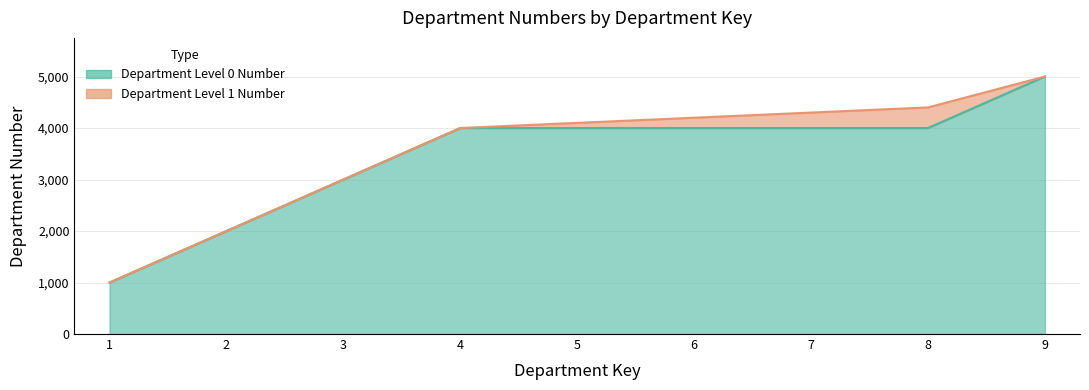

Does the chart display data point markers on the line(s)?

No